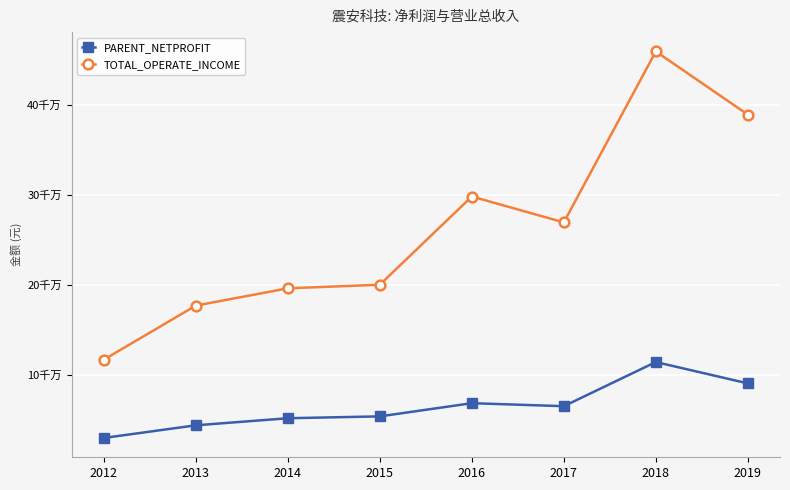

List the series in order of their peak value, highest first.

TOTAL_OPERATE_INCOME, PARENT_NETPROFIT